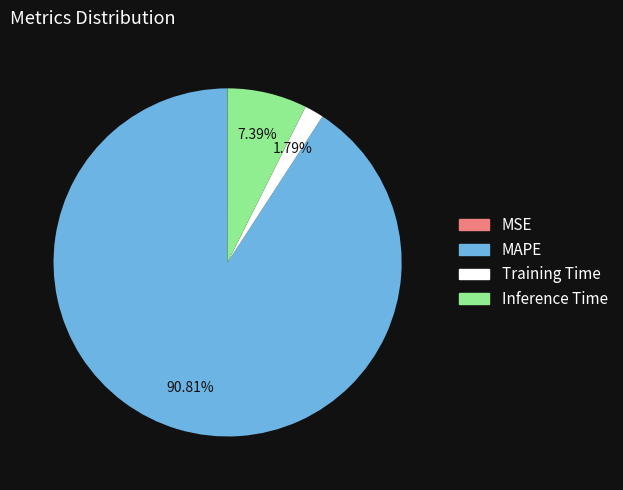

To the nearest percent, what is the average slice percentage?

25%